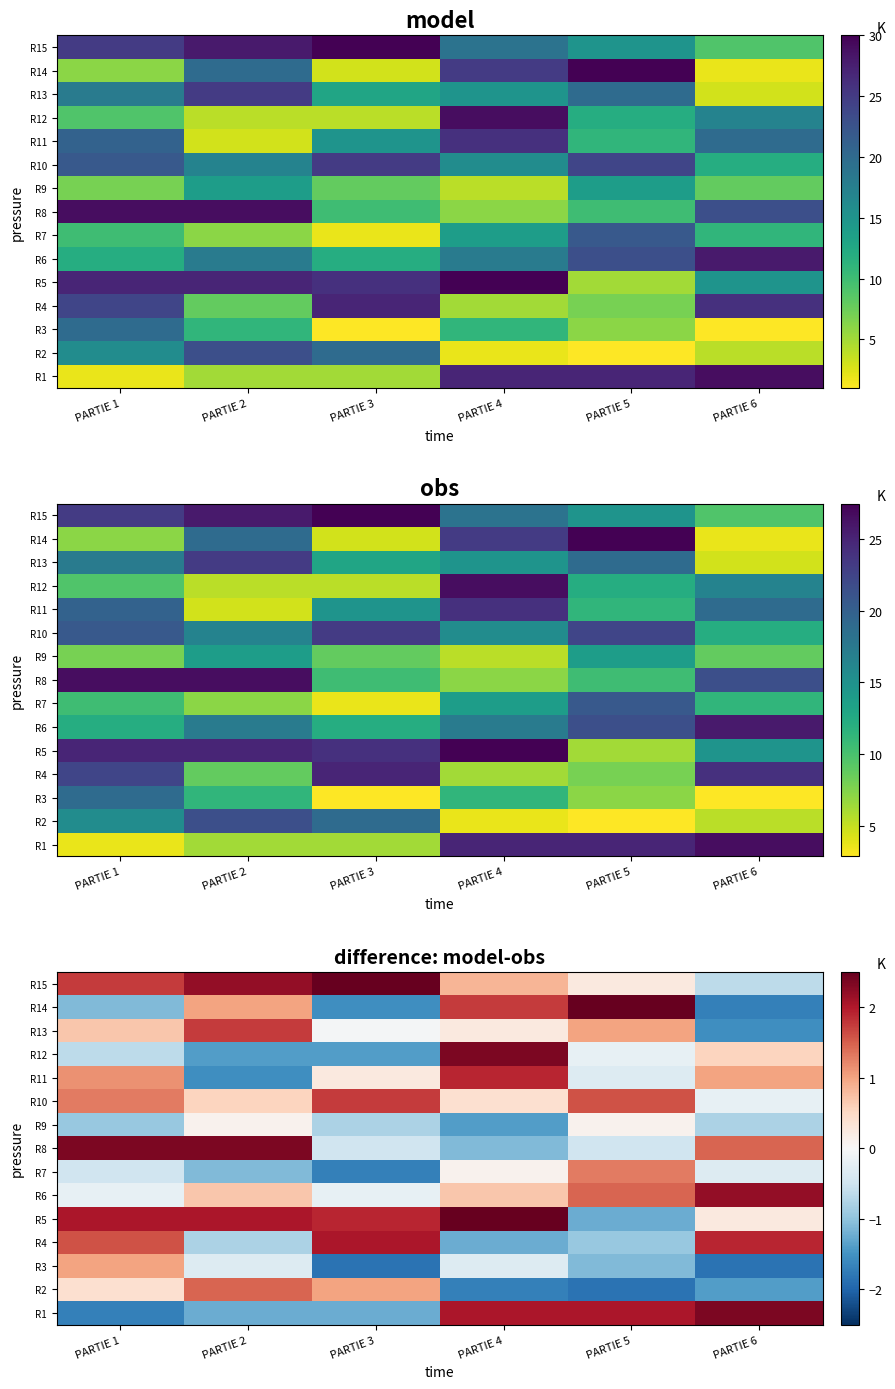

What is the sum of all R13 values?

2.1